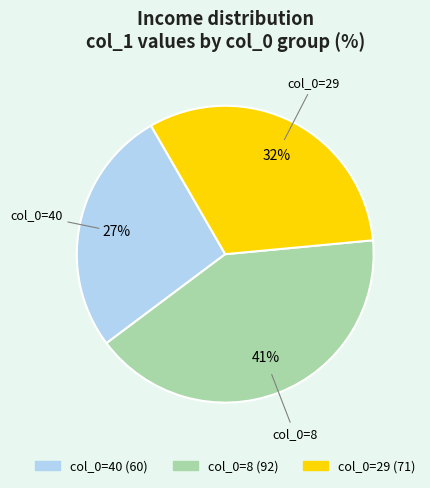

How many segments does this pie chart have?

3